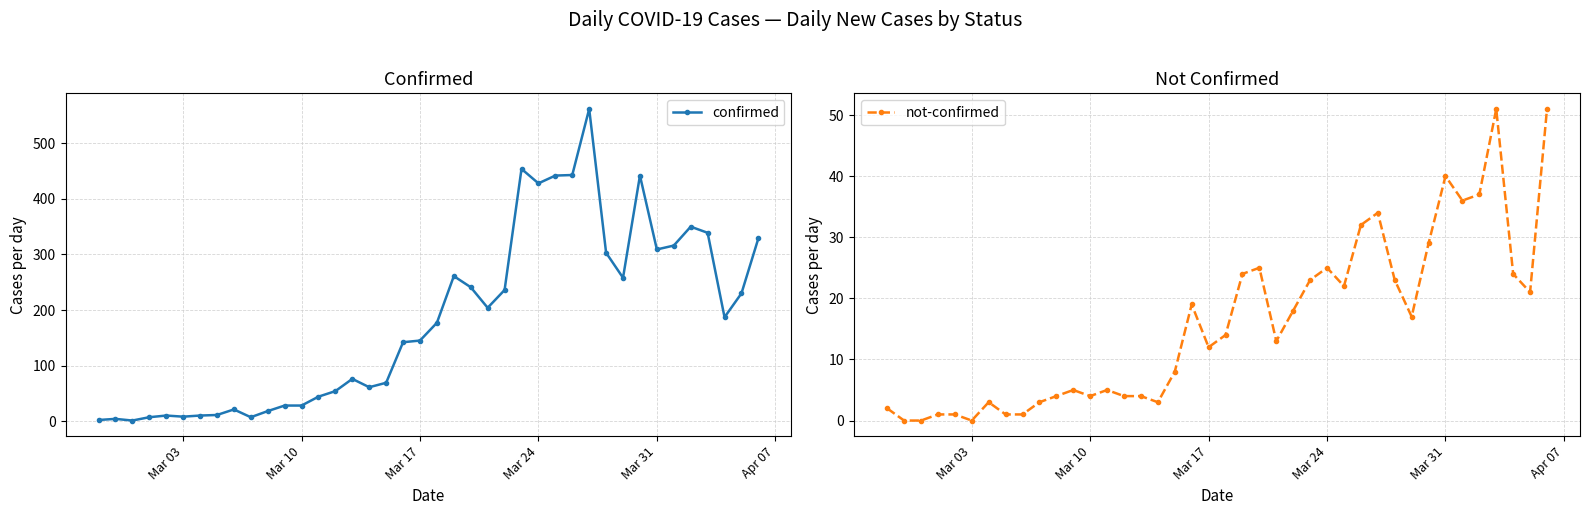

What is the average value of the not-confirmed series?

16